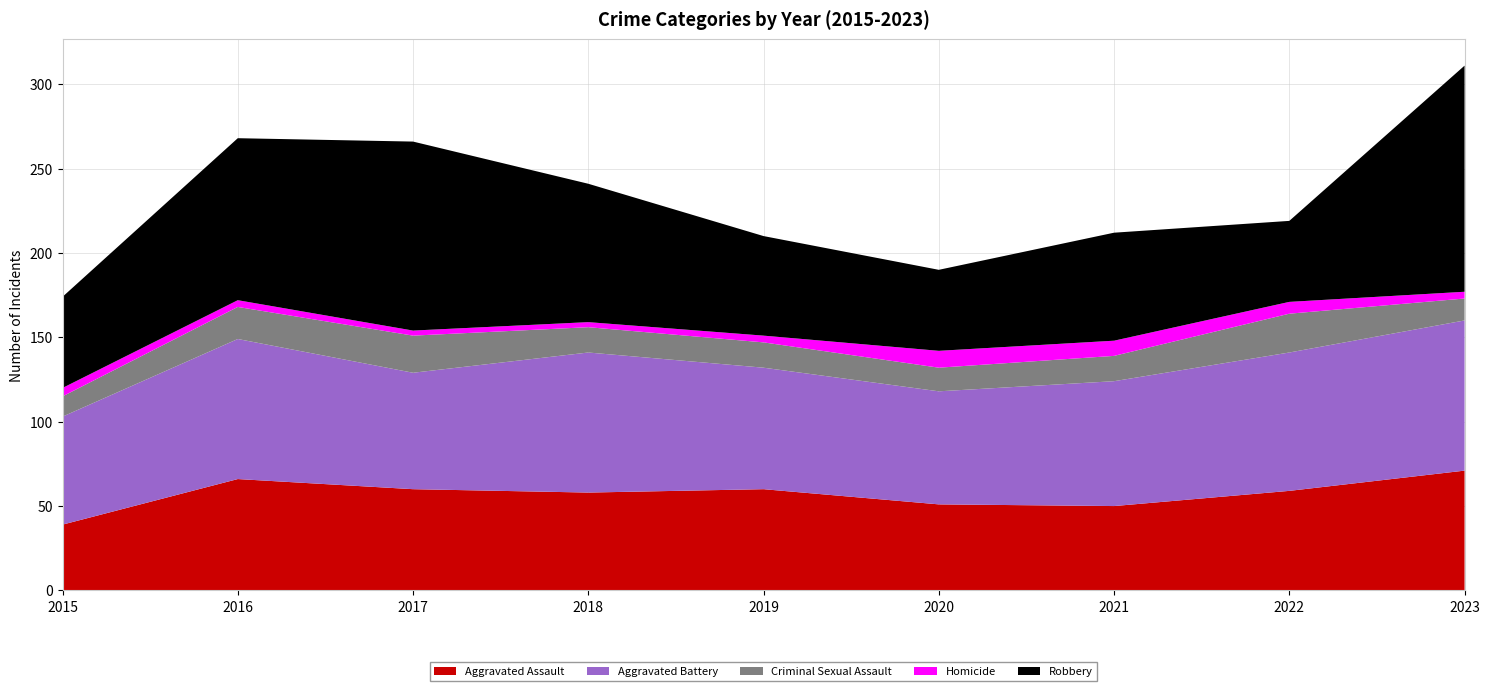

Reading left to right, extract all data points from this chart.

Aggravated Assault: 39	66	60	58	60	51	50	59	71
Aggravated Battery: 64	83	69	83	72	67	74	82	89
Criminal Sexual Assault: 12	19	22	15	15	14	15	23	13
Homicide: 5	4	3	3	4	10	9	7	4
Robbery: 54	96	112	82	59	48	64	48	134